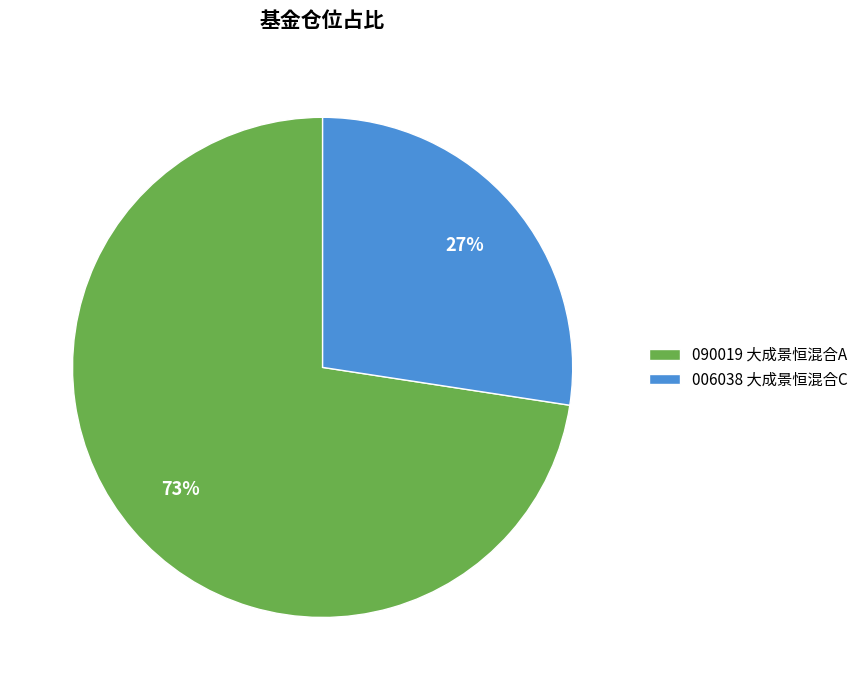

Count the number of slices in the pie.

2